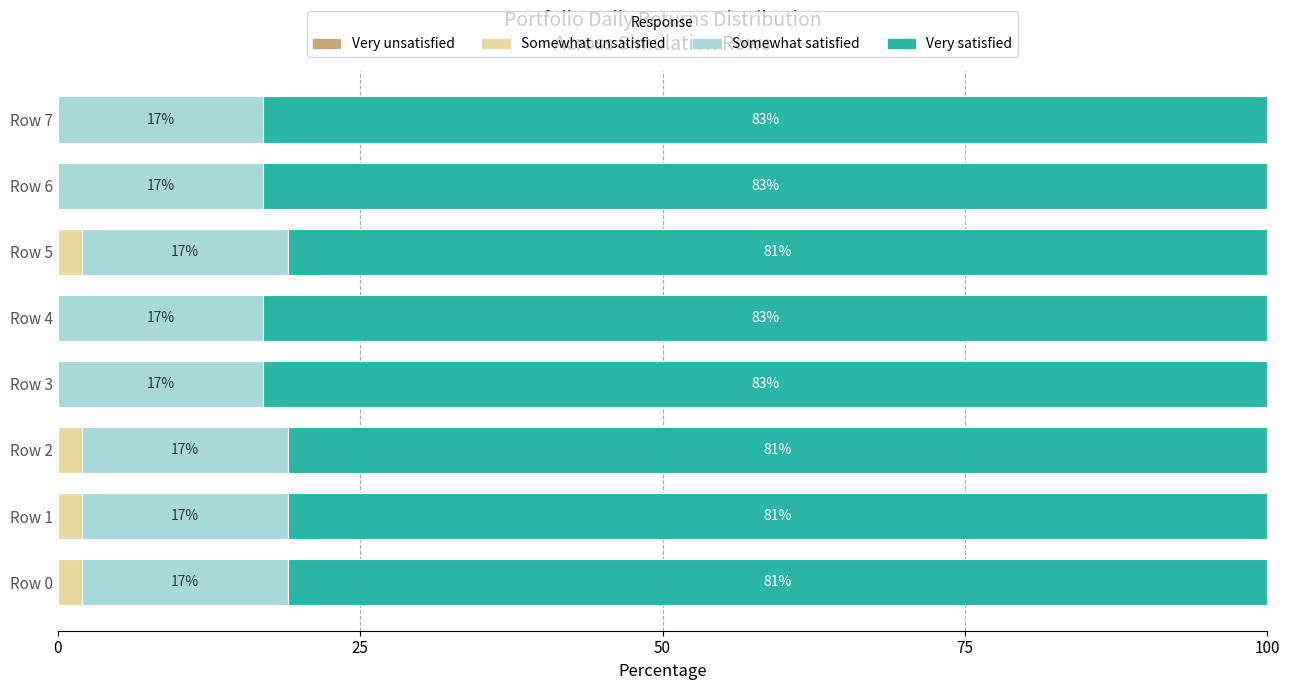

Is it true that Somewhat unsatisfied equals 0 at Row 3?

True